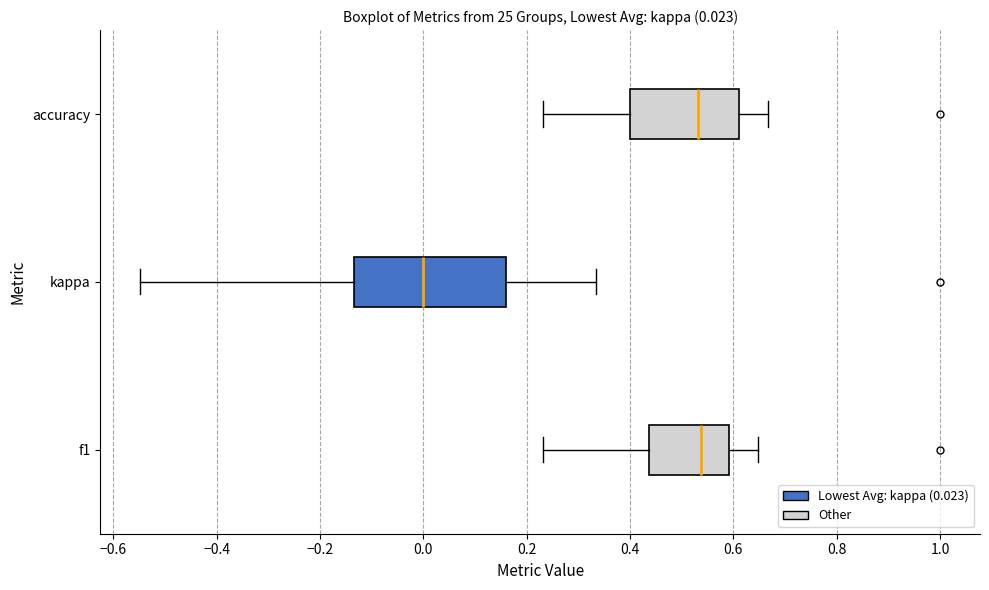

Comparing the boxes themselves (not the whiskers), which one is the widest?

kappa